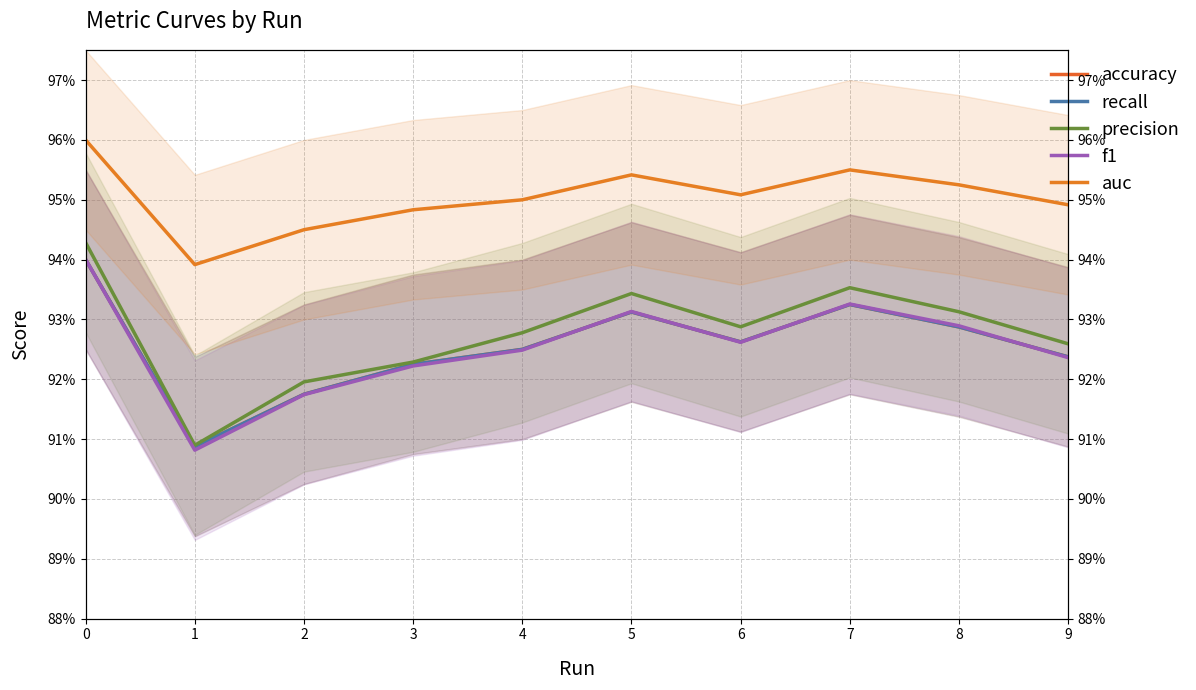

What is the minimum value for auc?

0.9